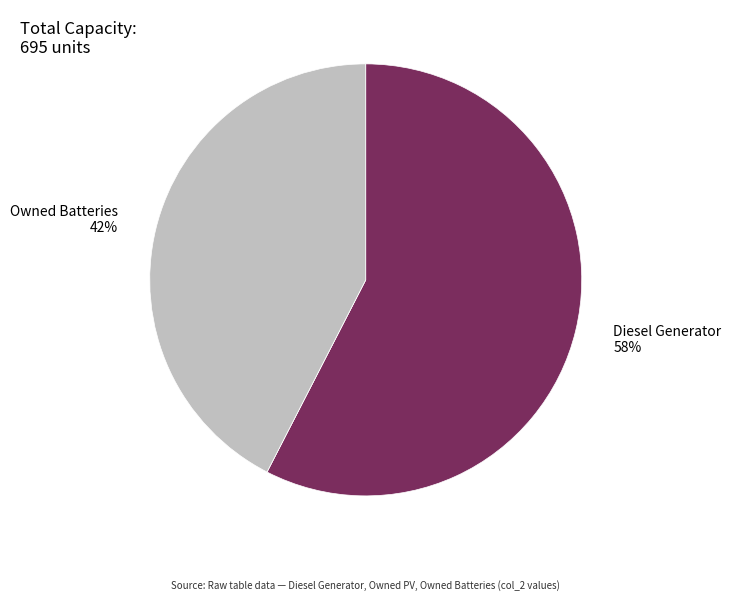

To the nearest percent, what is the difference between the largest and smallest slice percentages?

58%